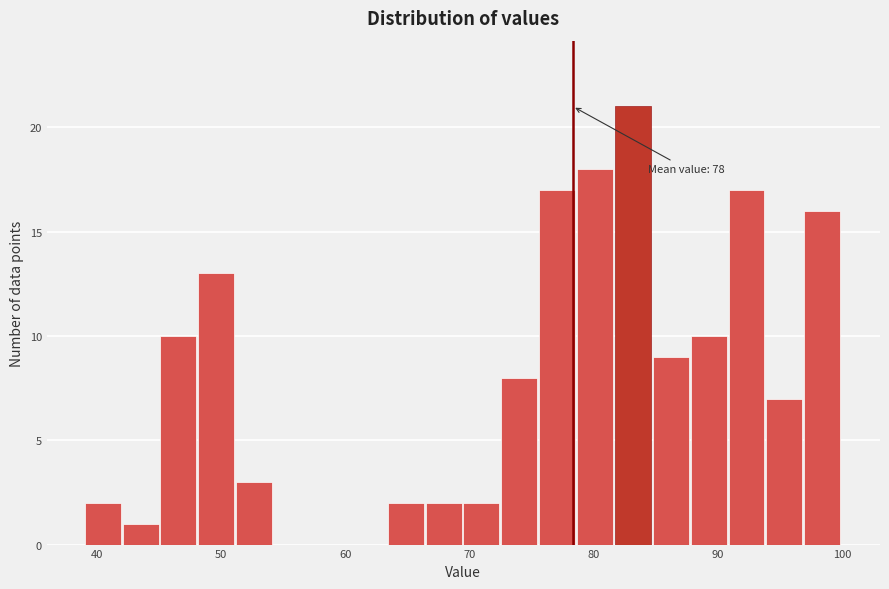

Read against the x-axis, roughly where is the centre of the tallest bar?

83